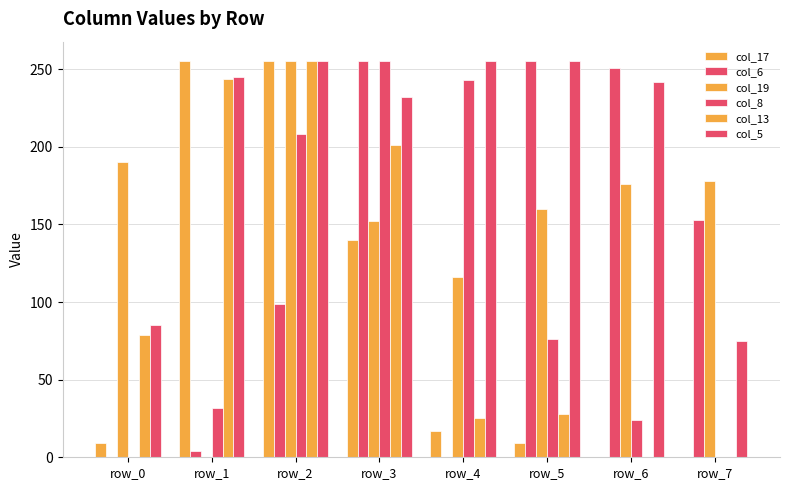

Between row_1 and row_4, which is larger?

row_1